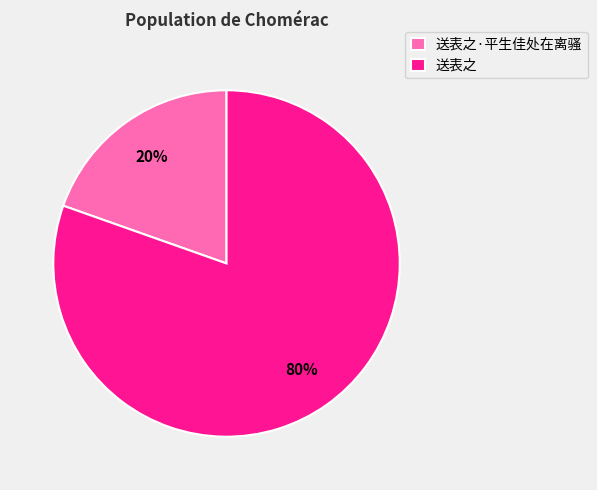

To the nearest percent, what is the combined percentage of 送表之 and 送表之·平生佳处在离骚?

100%